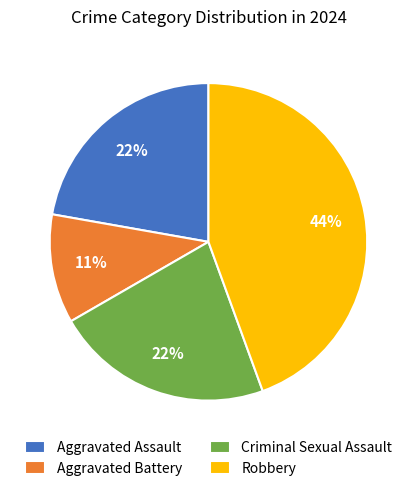

To the nearest percent, what percentage of the pie is Criminal Sexual Assault?

22%